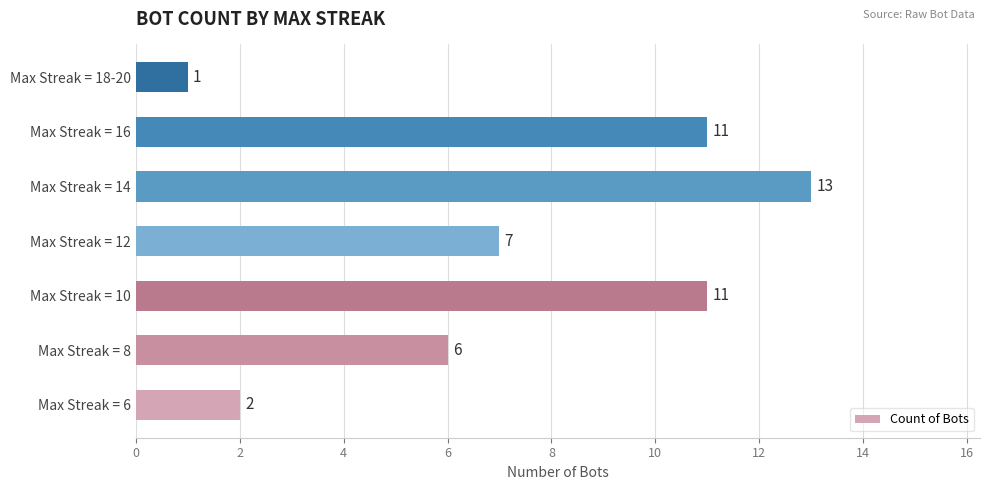

Reading bottom to top, transcribe all the data shown in this chart.

2	6	11	7	13	11	1